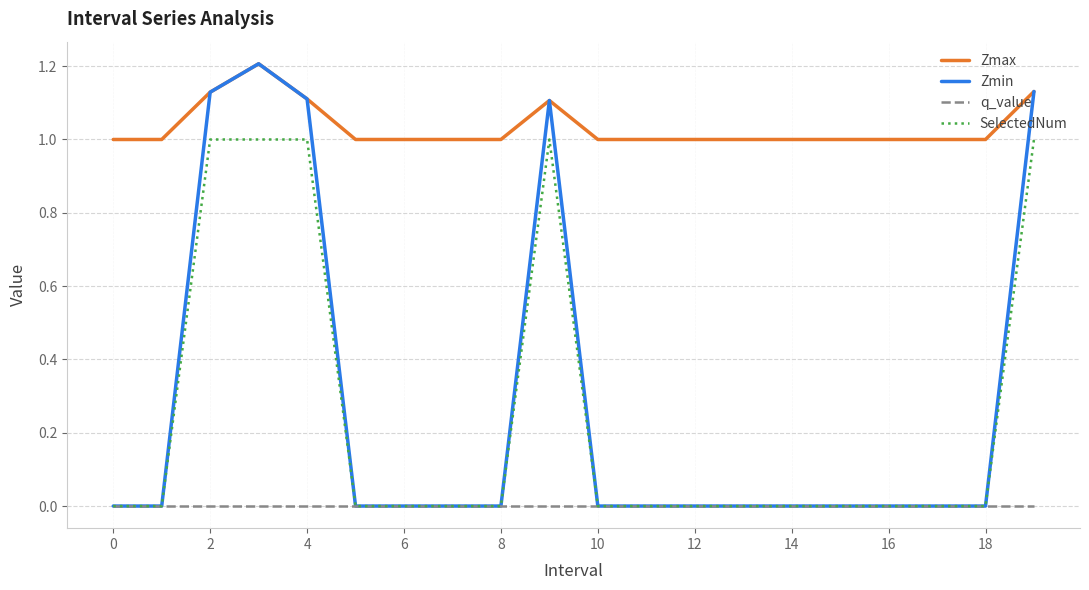

Which series has the largest range (max minus min)?

Zmin